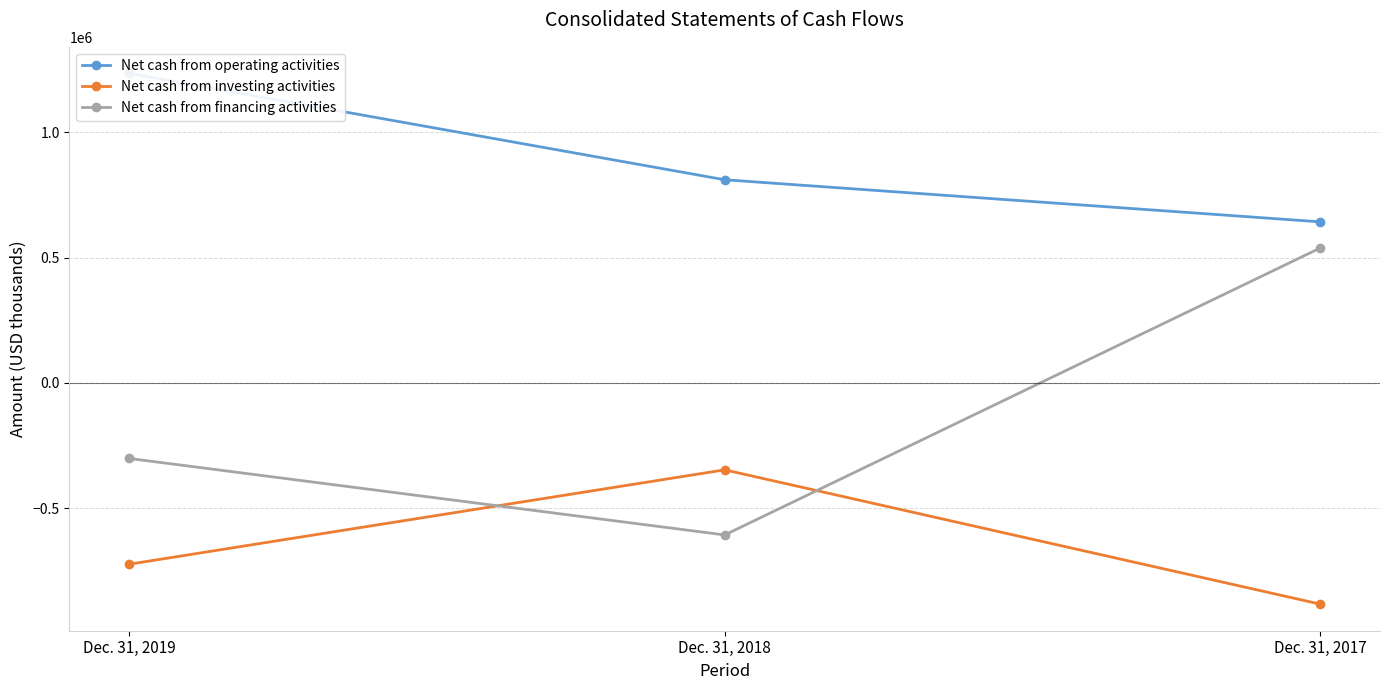

At which label is Net cash from operating activities closest to 939456?

Dec. 31, 2018